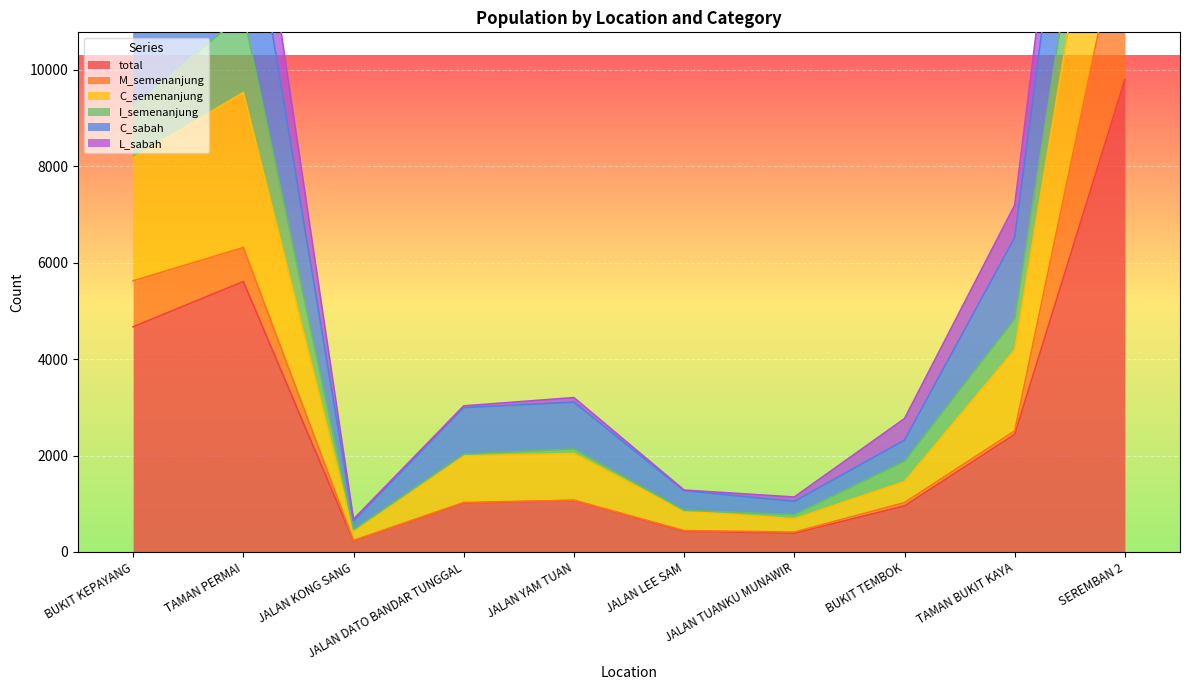

Between JALAN LEE SAM and SEREMBAN 2, which series saw the biggest shift?

C_semenanjung